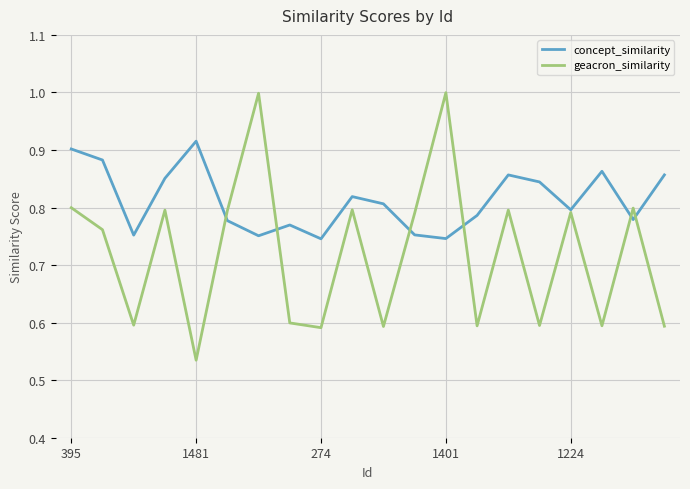

Which series has the largest total across all categories?

concept_similarity